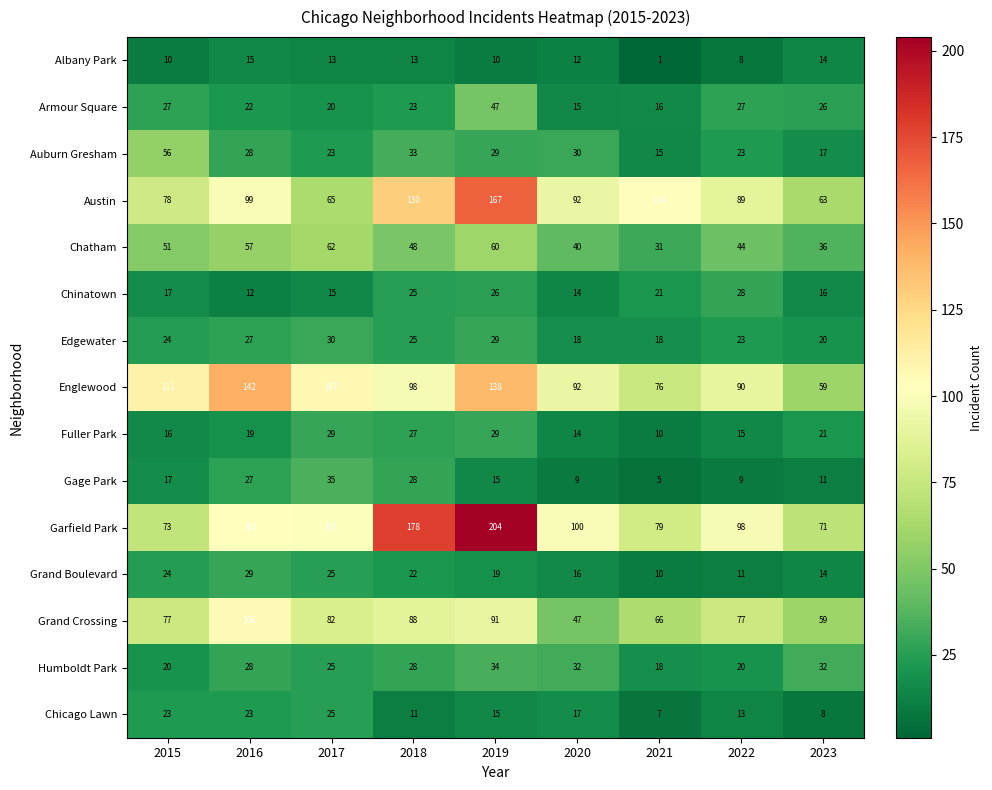

Rank the categories by Englewood value from highest to lowest.

2016, 2019, 2015, 2017, 2018, 2020, 2022, 2021, 2023